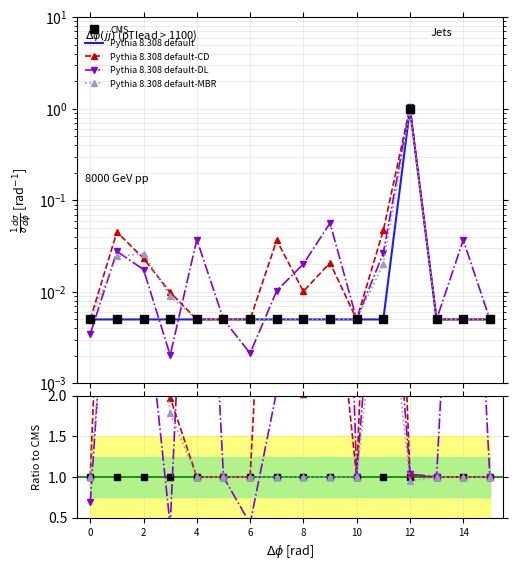

What are all the series names shown in the legend?

CMS, Pythia 8.308 default, Pythia 8.308 default-CD, Pythia 8.308 default-DL, Pythia 8.308 default-MBR